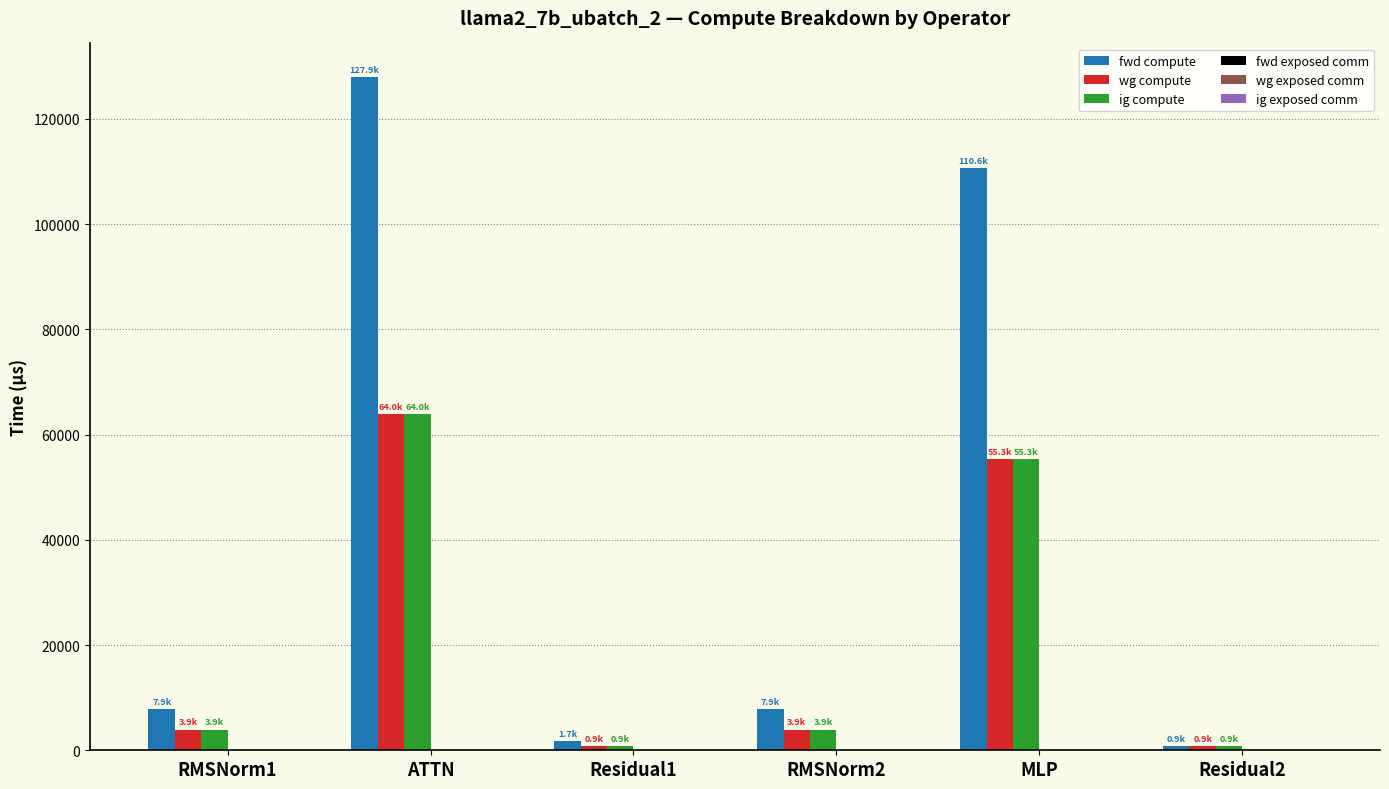

Where is wg compute nearest to the value 32416?

MLP